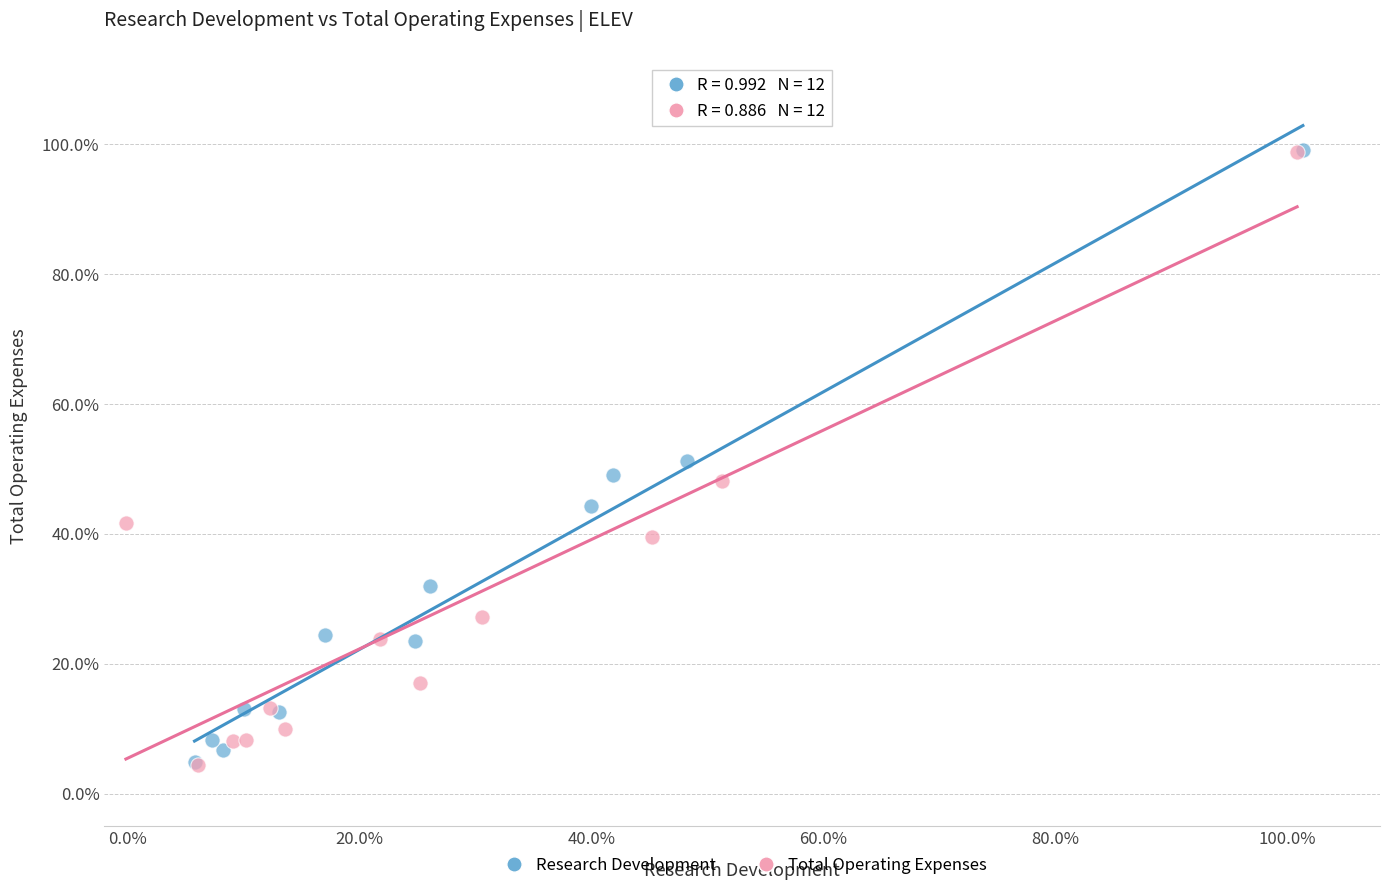

What are all the series names shown in the legend?

Research Development, Total Operating Expenses